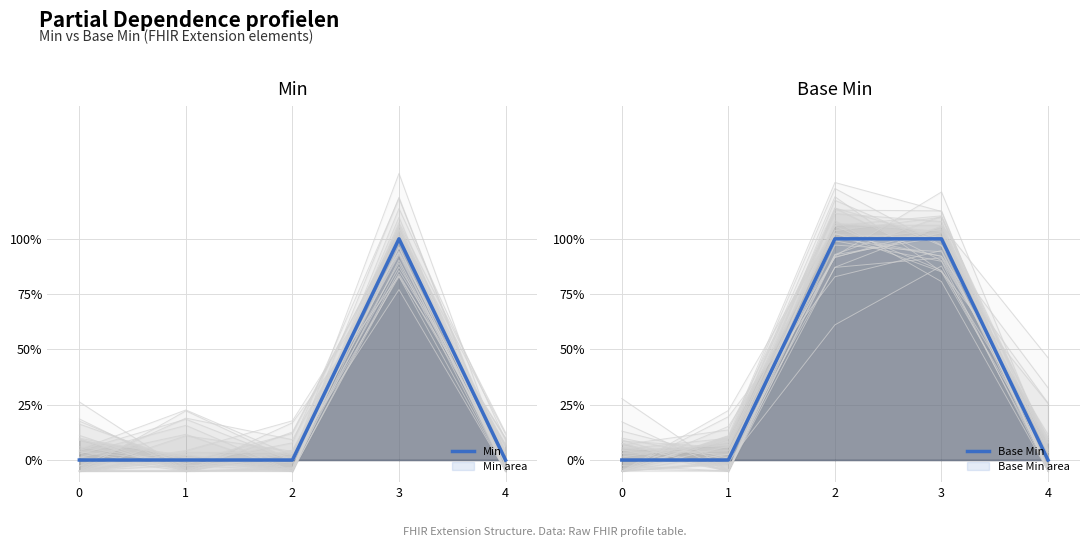

How many positive values does the Base Min series have?

2